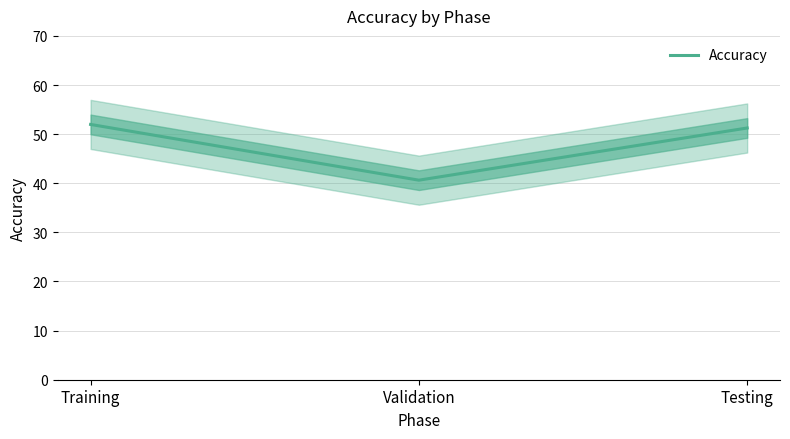

Which has a higher value, Validation or Training?

Training